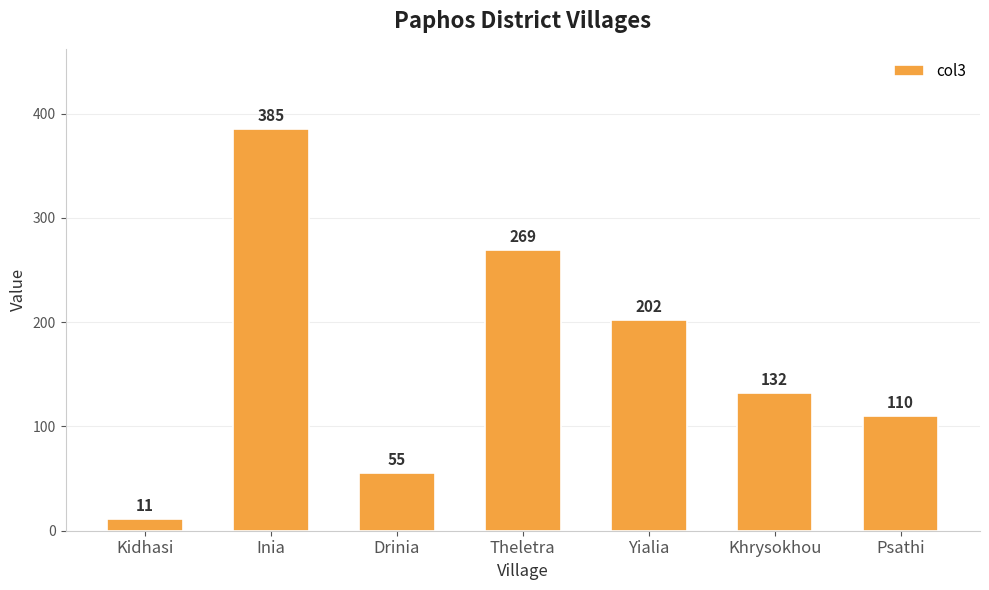

Is it true that the value at Khrysokhou is 69?

False